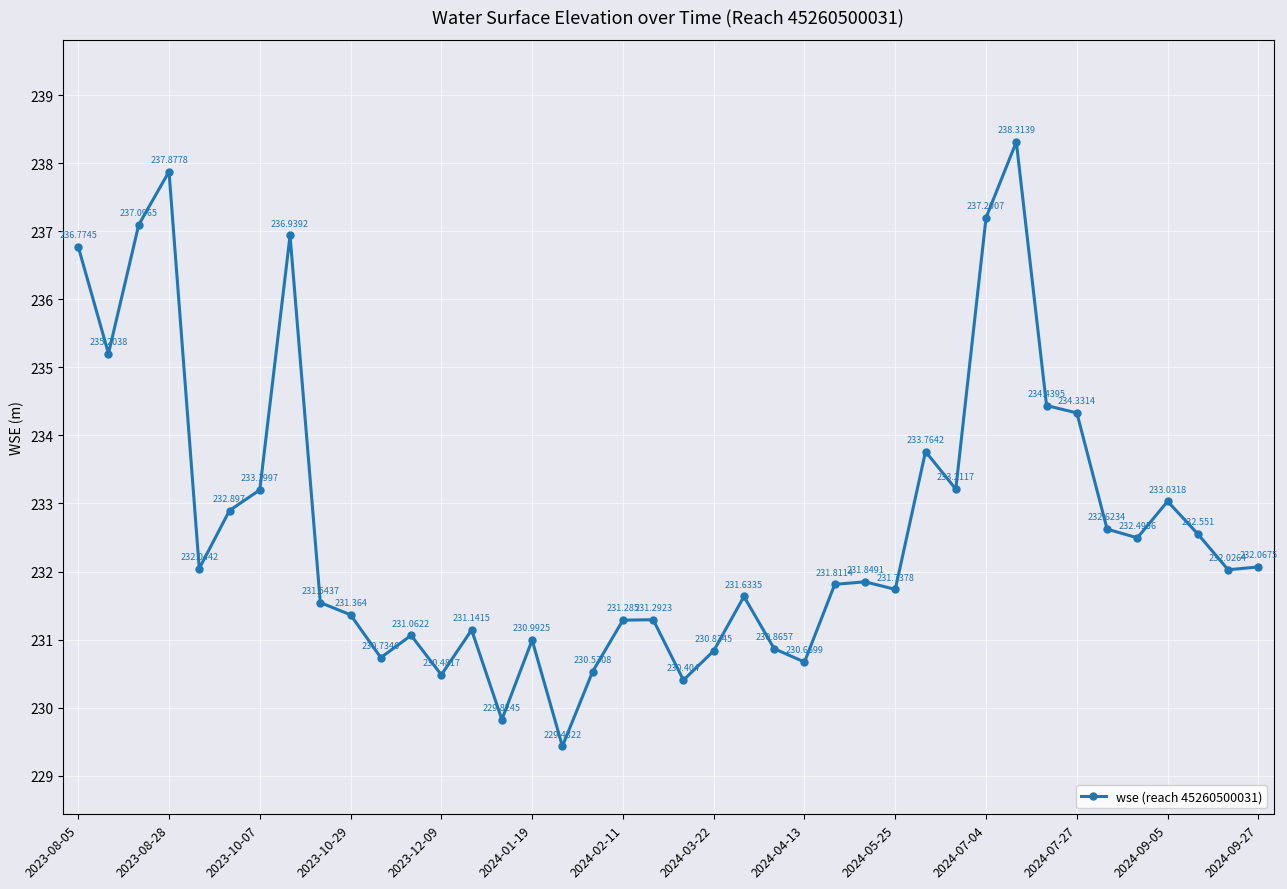

Reading left to right, transcribe all the data shown in this chart.

236.8	235.2	237.1	237.9	232.0	232.9	233.2	236.9	231.5	231.4	230.7	231.1	230.5	231.1	229.8	231.0	229.4	230.5	231.3	231.3	230.4	230.8	231.6	230.9	230.7	231.8	231.8	231.7	233.8	233.2	237.2	238.3	234.4	234.3	232.6	232.5	233.0	232.6	232.0	232.1